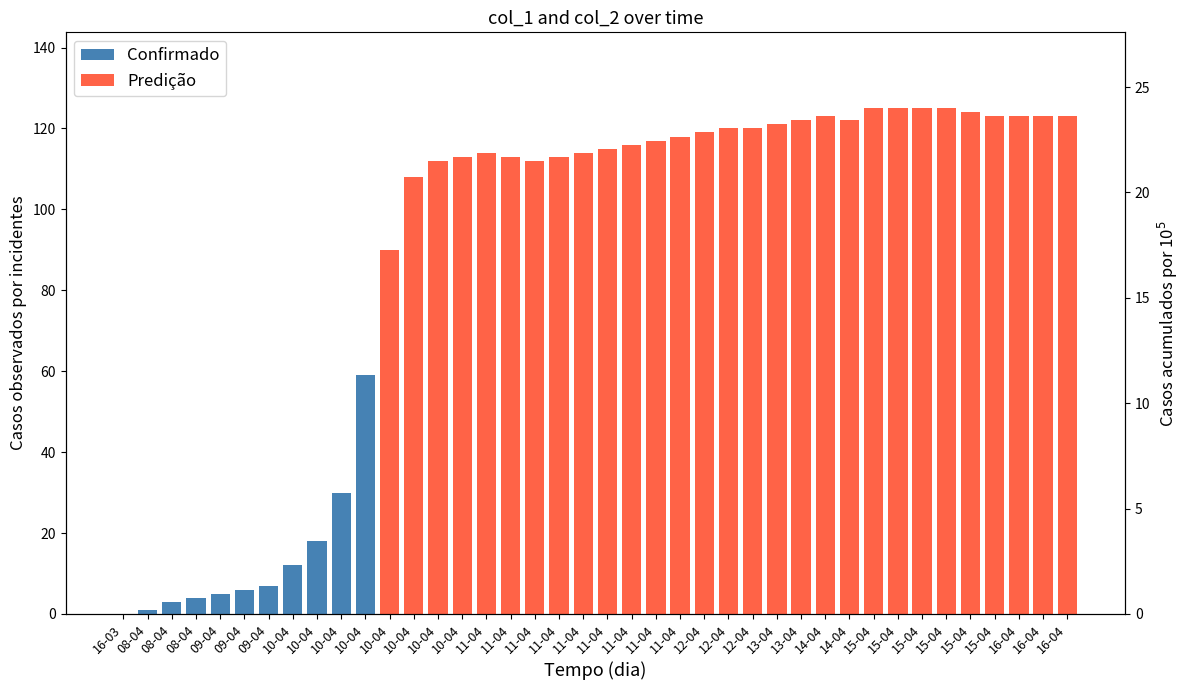

Which label corresponds to the largest value in the chart?

15-04